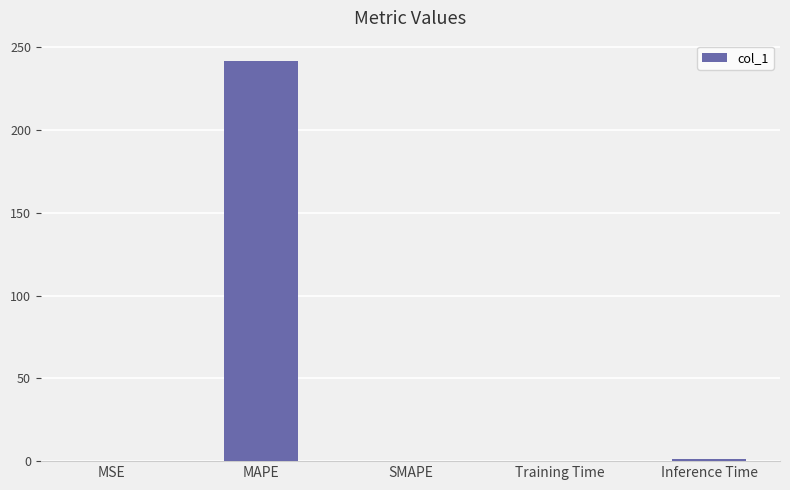

Is it true that the value at MAPE is 384.7?

False